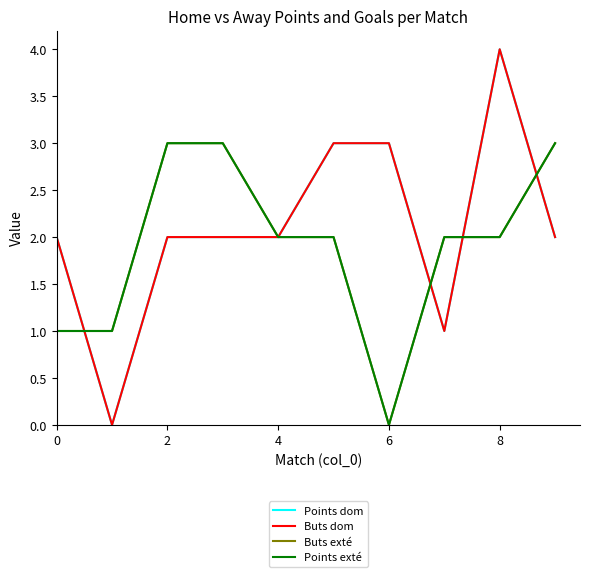

Is this an area chart (filled region under the line)?

No